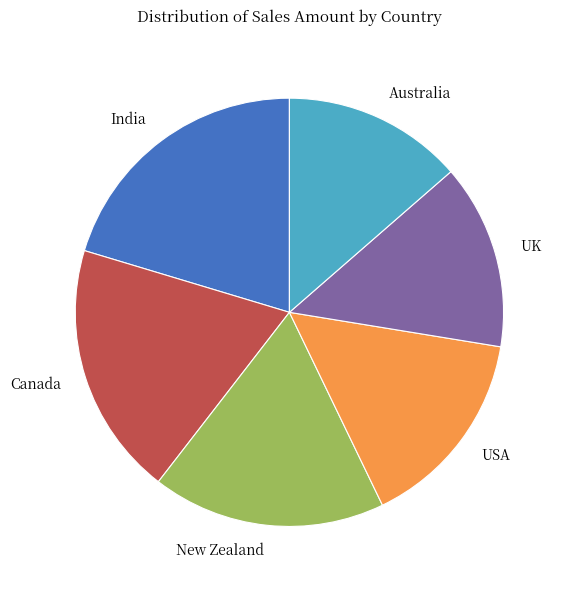

What is the ratio of the value at Australia to the value at UK?

1.0